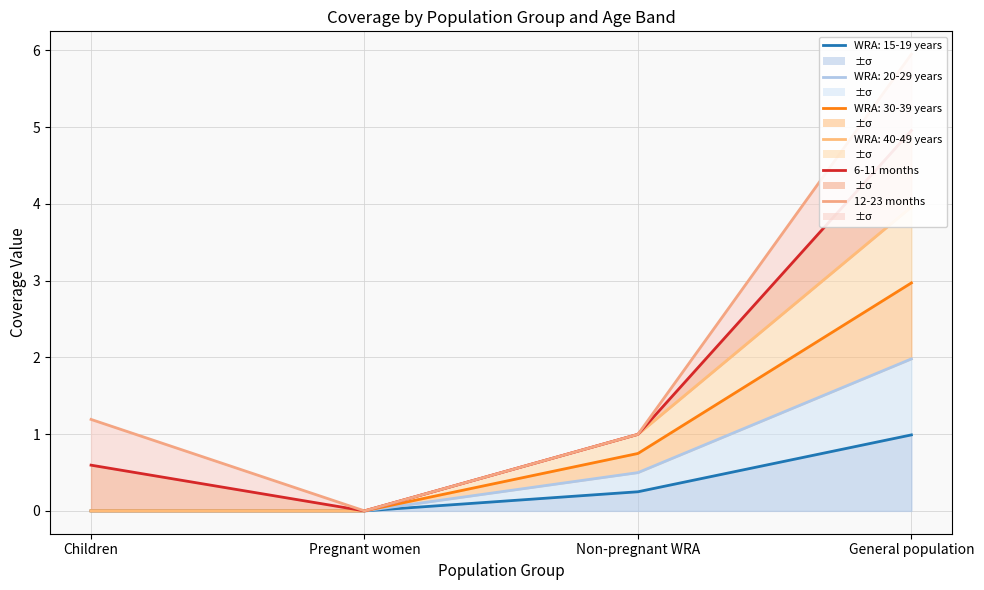

Which series has the largest total across all categories?

12-23 months